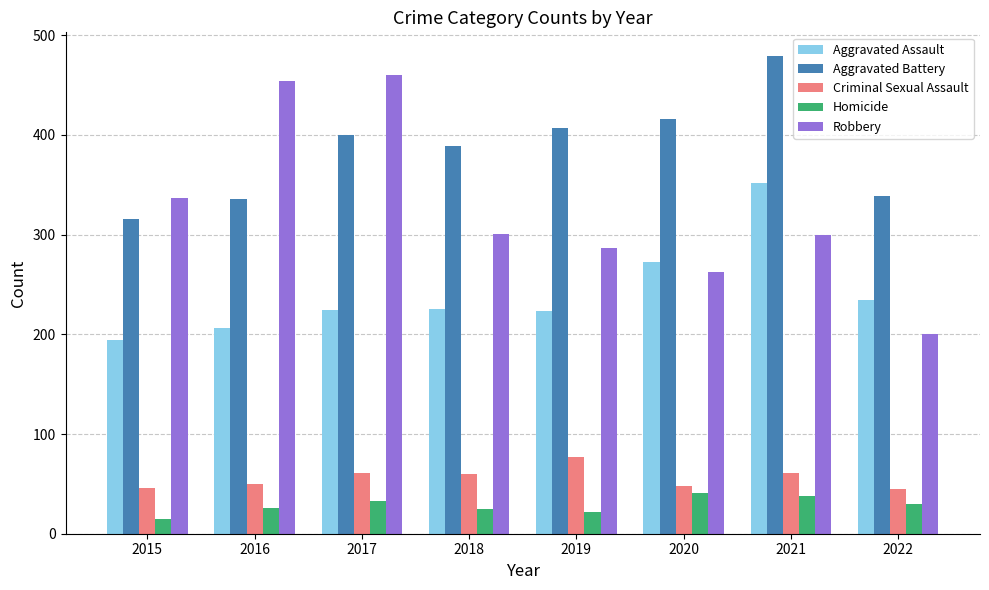

What is the total value across all series at 2015?

908